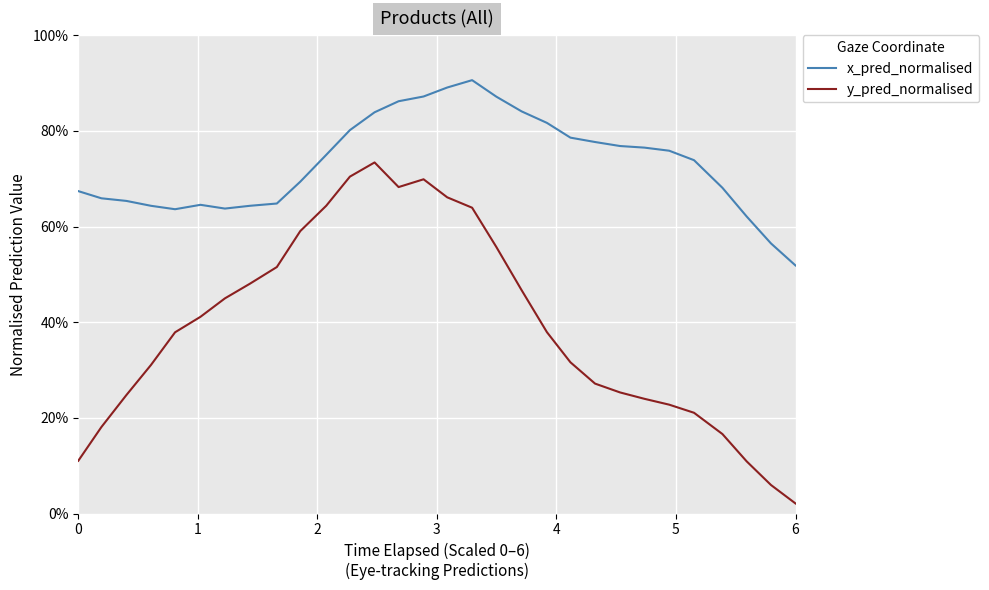

True or false: x_pred_normalised has more than 1 interior local peaks.

True